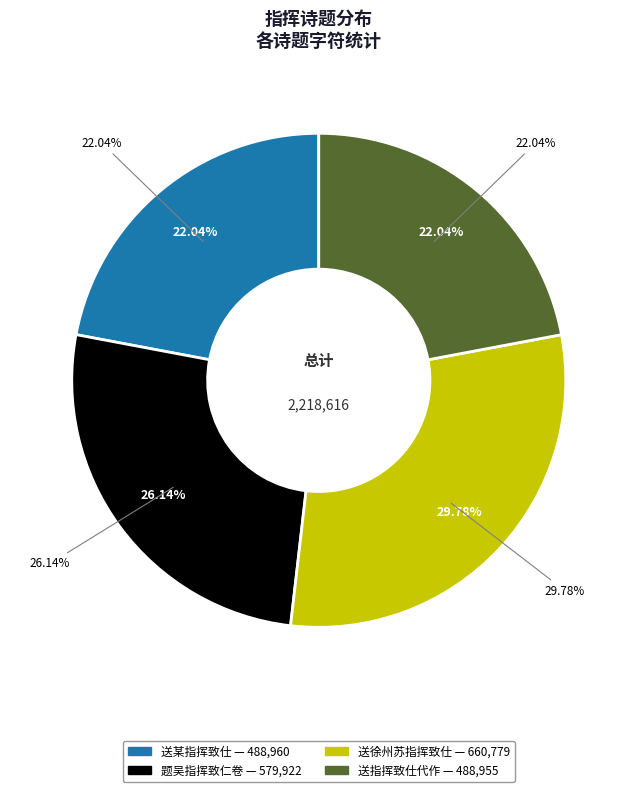

To the nearest percent, what is the average slice percentage?

25%